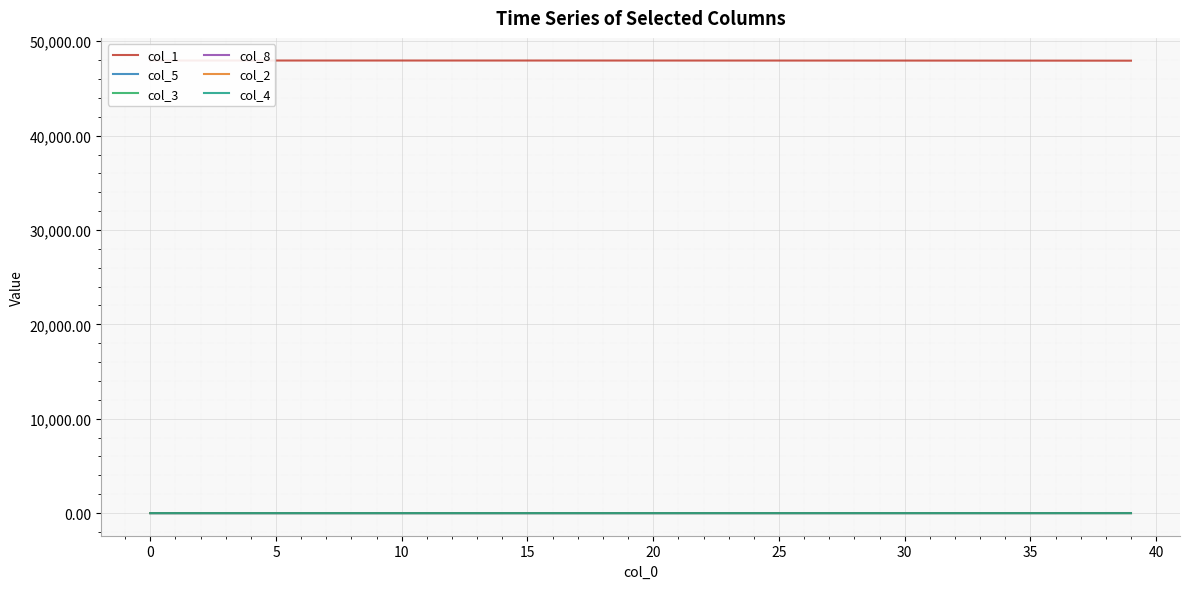

Which series has the largest range (max minus min)?

col_1